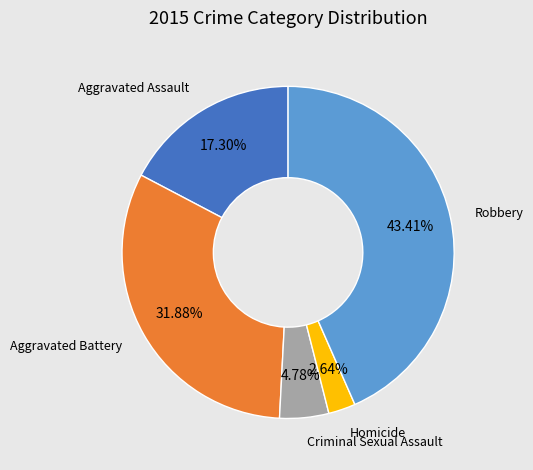

What is the smallest slice in the pie chart?

Homicide